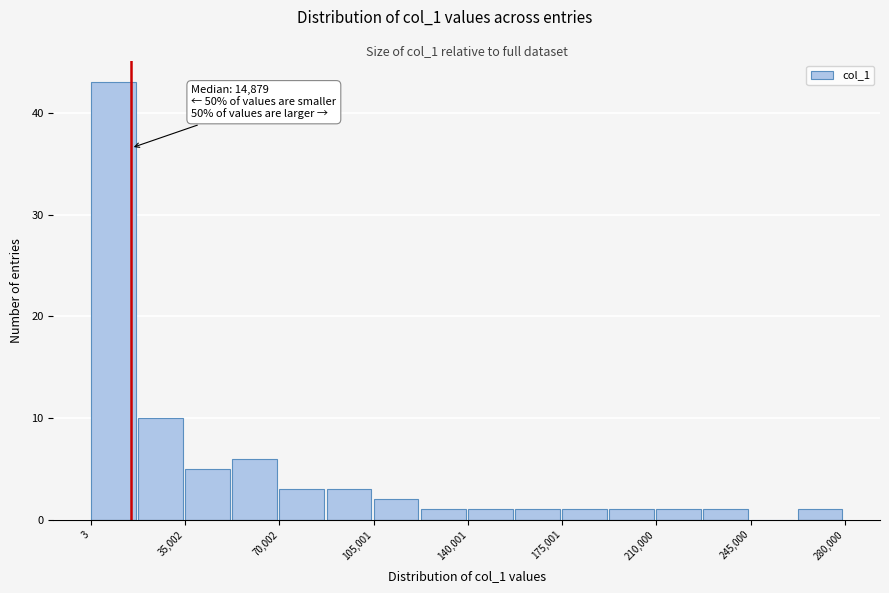

Read against the x-axis, roughly where is the centre of the tallest bar?

10000